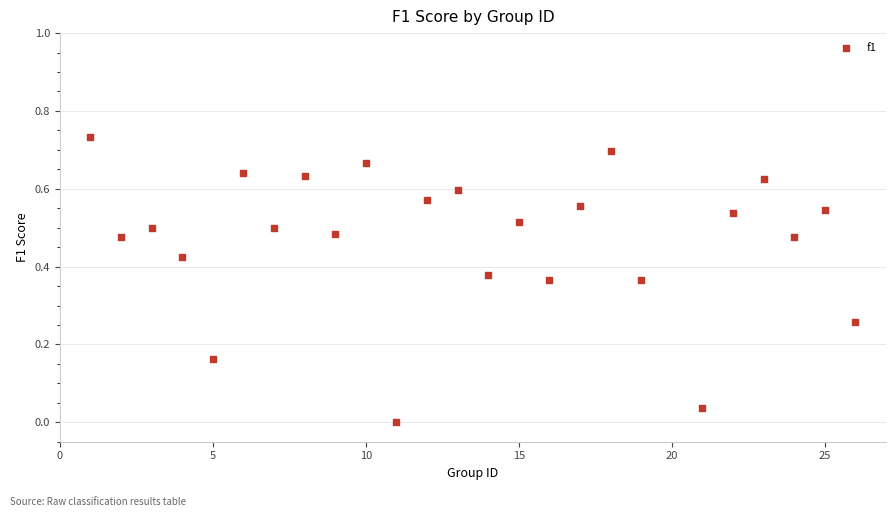

What is the range of X values (max minus min)?

25.0